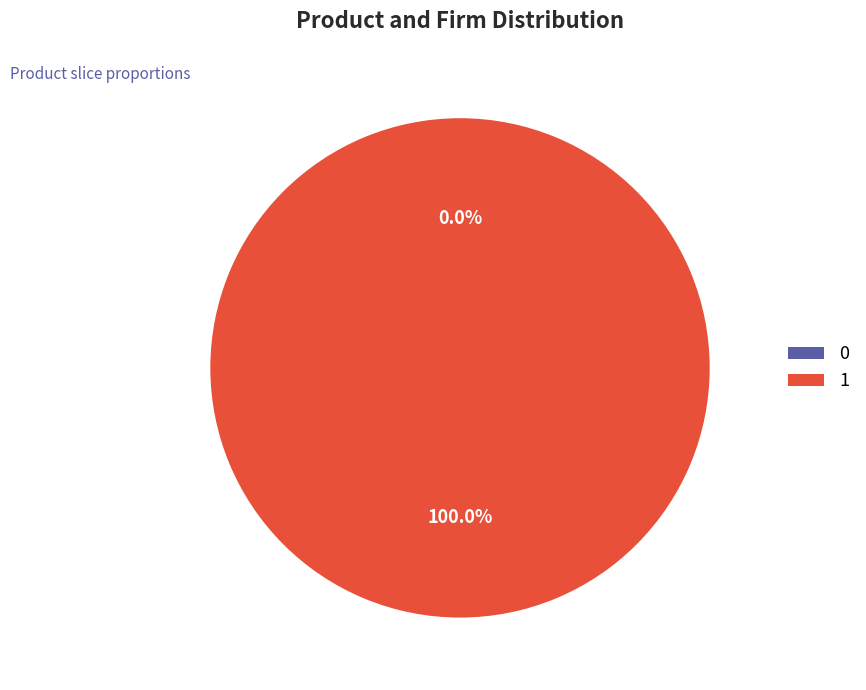

To the nearest percent, what is the combined percentage of 1 and 0?

100%